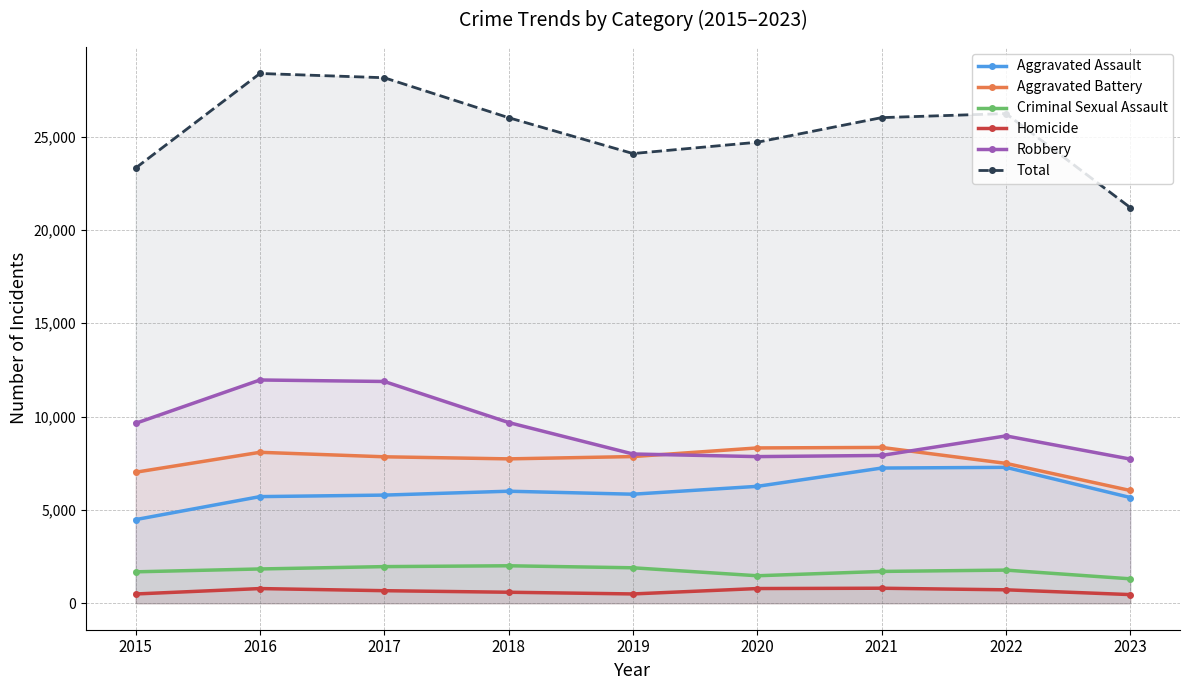

Reading right to left, list all the values displayed in this chart.

Aggravated Assault: 5664	7280	7242	6262	5841	6001	5793	5712	4480
Aggravated Battery: 6040	7493	8347	8320	7857	7734	7845	8086	7018
Criminal Sexual Assault: 1308	1775	1704	1472	1899	2007	1962	1836	1683
Homicide: 463	719	804	787	498	589	672	786	496
Robbery: 7723	8964	7918	7855	7995	9681	11880	11960	9638
Total: 21198	26231	26015	24696	24090	26012	28152	28380	23315